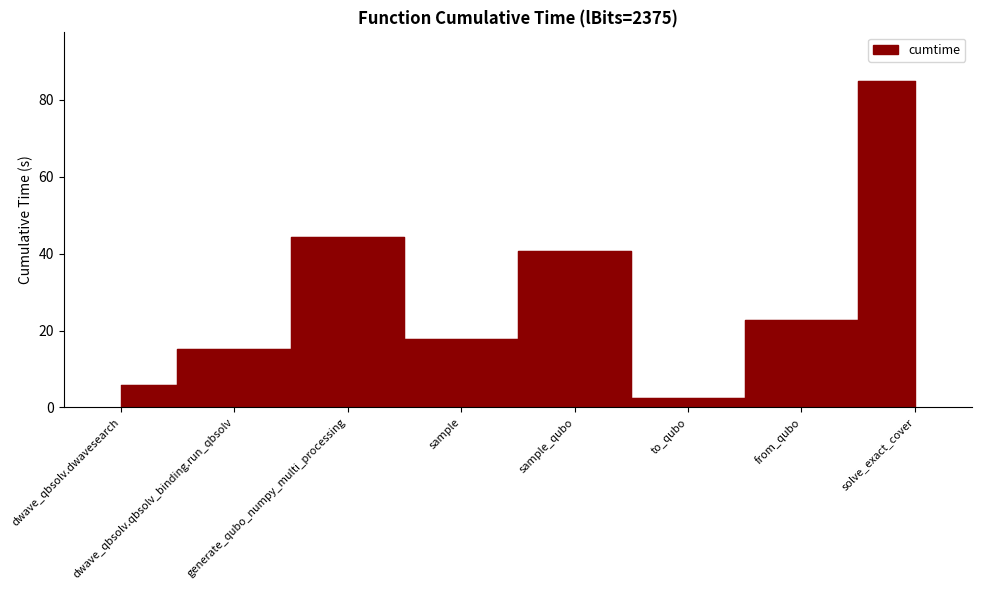

Which label corresponds to the largest value in the chart?

solve_exact_cover